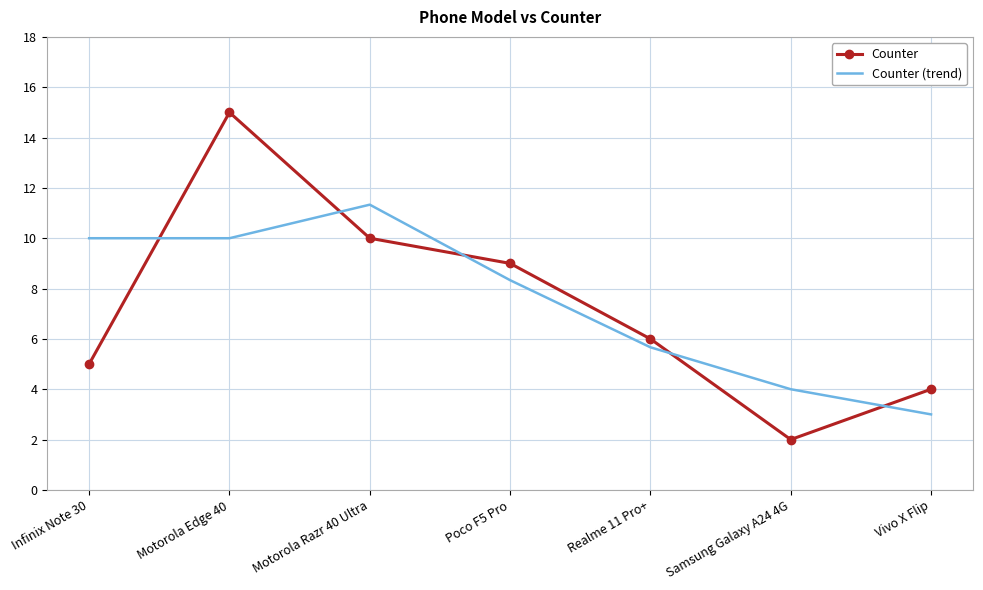

How many times do Counter (trend) and Counter cross each other?

5